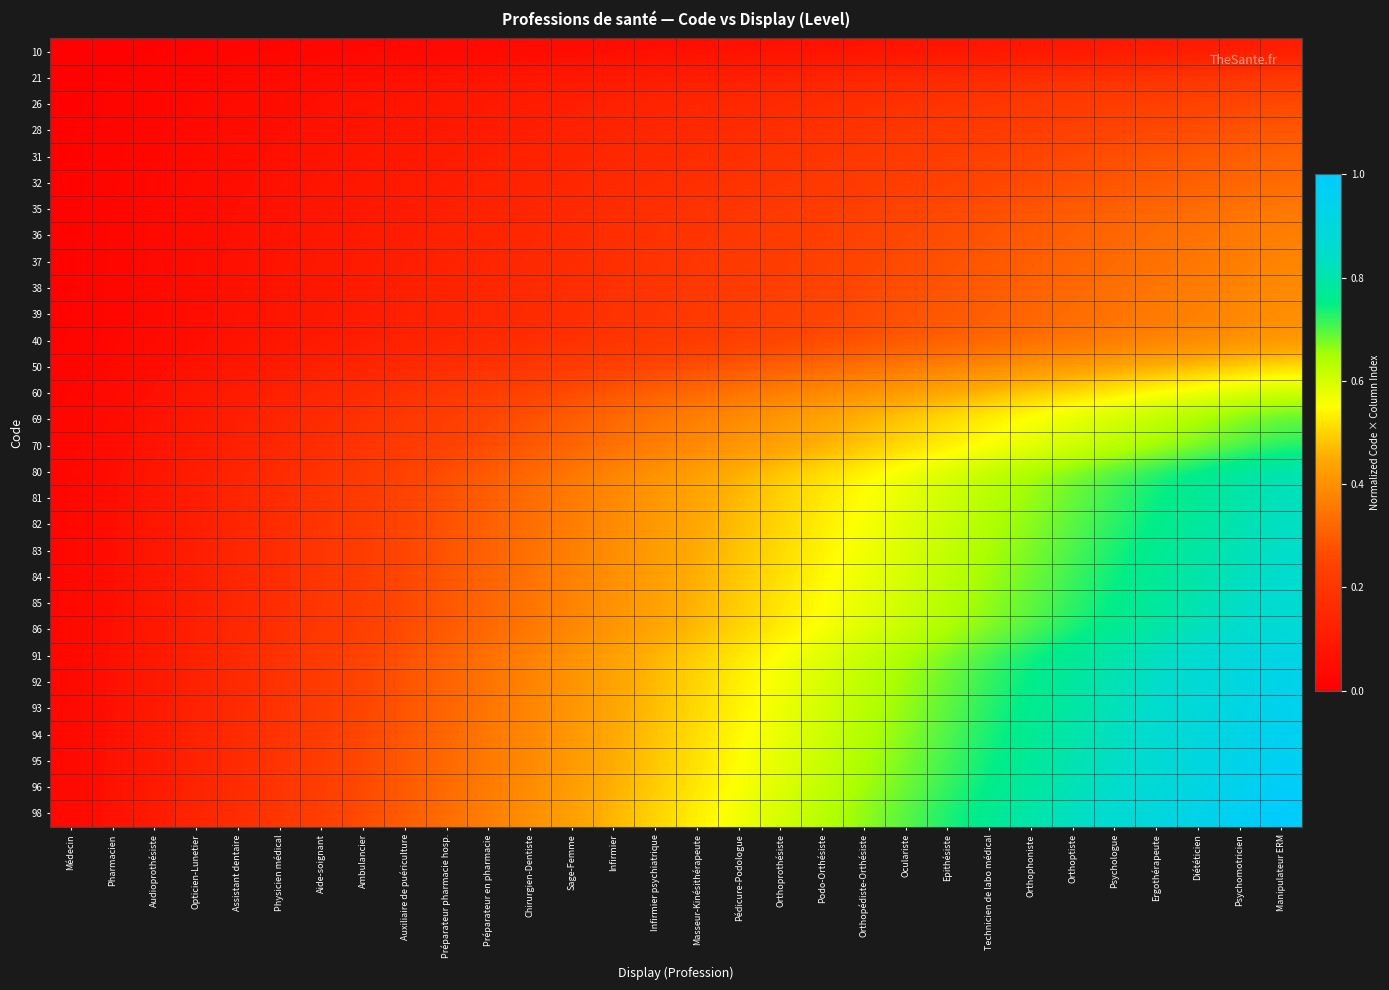

Reading right to left, list all the values displayed in this chart.

10: Manipulateur ERM=0.1	Psychomotricien=0.1	Diététicien=0.1	Ergothérapeute=0.1	Psychologue=0.1	Orthoptiste=0.1	Orthophoniste=0.1	Technicien de labo médical=0.1	Epithésiste=0.1	Oculariste=0.1	Orthopédiste-Orthésiste=0.1	Podo-Orthésiste=0.1	Orthoprothésiste=0.1	Pédicure-Podologue=0.1	Masseur-Kinésithérapeute=0.1	Infirmier psychiatrique=0.1	Infirmier=0.0	Sage-Femme=0.0	Chirurgien-Dentiste=0.0	Préparateur en pharmacie=0.0	Préparateur pharmacie hosp.=0.0	Auxiliaire de puériculture=0.0	Ambulancier=0.0	Aide-soignant=0.0	Physicien médical=0.0	Assistant dentaire=0.0	Opticien-Lunetier=0.0	Audioprothésiste=0.0	Pharmacien=0.0	Médecin=0.0
21: Manipulateur ERM=0.2	Psychomotricien=0.2	Diététicien=0.2	Ergothérapeute=0.2	Psychologue=0.2	Orthoptiste=0.2	Orthophoniste=0.2	Technicien de labo médical=0.2	Epithésiste=0.2	Oculariste=0.1	Orthopédiste-Orthésiste=0.1	Podo-Orthésiste=0.1	Orthoprothésiste=0.1	Pédicure-Podologue=0.1	Masseur-Kinésithérapeute=0.1	Infirmier psychiatrique=0.1	Infirmier=0.1	Sage-Femme=0.1	Chirurgien-Dentiste=0.1	Préparateur en pharmacie=0.1	Préparateur pharmacie hosp.=0.1	Auxiliaire de puériculture=0.1	Ambulancier=0.1	Aide-soignant=0.1	Physicien médical=0.0	Assistant dentaire=0.0	Opticien-Lunetier=0.0	Audioprothésiste=0.0	Pharmacien=0.0	Médecin=0.0
26: Manipulateur ERM=0.3	Psychomotricien=0.3	Diététicien=0.2	Ergothérapeute=0.2	Psychologue=0.2	Orthoptiste=0.2	Orthophoniste=0.2	Technicien de labo médical=0.2	Epithésiste=0.2	Oculariste=0.2	Orthopédiste-Orthésiste=0.2	Podo-Orthésiste=0.2	Orthoprothésiste=0.2	Pédicure-Podologue=0.2	Masseur-Kinésithérapeute=0.1	Infirmier psychiatrique=0.1	Infirmier=0.1	Sage-Femme=0.1	Chirurgien-Dentiste=0.1	Préparateur en pharmacie=0.1	Préparateur pharmacie hosp.=0.1	Auxiliaire de puériculture=0.1	Ambulancier=0.1	Aide-soignant=0.1	Physicien médical=0.1	Assistant dentaire=0.0	Opticien-Lunetier=0.0	Audioprothésiste=0.0	Pharmacien=0.0	Médecin=0.0
28: Manipulateur ERM=0.3	Psychomotricien=0.3	Diététicien=0.3	Ergothérapeute=0.3	Psychologue=0.2	Orthoptiste=0.2	Orthophoniste=0.2	Technicien de labo médical=0.2	Epithésiste=0.2	Oculariste=0.2	Orthopédiste-Orthésiste=0.2	Podo-Orthésiste=0.2	Orthoprothésiste=0.2	Pédicure-Podologue=0.2	Masseur-Kinésithérapeute=0.2	Infirmier psychiatrique=0.1	Infirmier=0.1	Sage-Femme=0.1	Chirurgien-Dentiste=0.1	Préparateur en pharmacie=0.1	Préparateur pharmacie hosp.=0.1	Auxiliaire de puériculture=0.1	Ambulancier=0.1	Aide-soignant=0.1	Physicien médical=0.1	Assistant dentaire=0.0	Opticien-Lunetier=0.0	Audioprothésiste=0.0	Pharmacien=0.0	Médecin=0.0
31: Manipulateur ERM=0.3	Psychomotricien=0.3	Diététicien=0.3	Ergothérapeute=0.3	Psychologue=0.3	Orthoptiste=0.3	Orthophoniste=0.3	Technicien de labo médical=0.2	Epithésiste=0.2	Oculariste=0.2	Orthopédiste-Orthésiste=0.2	Podo-Orthésiste=0.2	Orthoprothésiste=0.2	Pédicure-Podologue=0.2	Masseur-Kinésithérapeute=0.2	Infirmier psychiatrique=0.2	Infirmier=0.1	Sage-Femme=0.1	Chirurgien-Dentiste=0.1	Préparateur en pharmacie=0.1	Préparateur pharmacie hosp.=0.1	Auxiliaire de puériculture=0.1	Ambulancier=0.1	Aide-soignant=0.1	Physicien médical=0.1	Assistant dentaire=0.1	Opticien-Lunetier=0.0	Audioprothésiste=0.0	Pharmacien=0.0	Médecin=0.0
32: Manipulateur ERM=0.3	Psychomotricien=0.3	Diététicien=0.3	Ergothérapeute=0.3	Psychologue=0.3	Orthoptiste=0.3	Orthophoniste=0.3	Technicien de labo médical=0.3	Epithésiste=0.2	Oculariste=0.2	Orthopédiste-Orthésiste=0.2	Podo-Orthésiste=0.2	Orthoprothésiste=0.2	Pédicure-Podologue=0.2	Masseur-Kinésithérapeute=0.2	Infirmier psychiatrique=0.2	Infirmier=0.2	Sage-Femme=0.1	Chirurgien-Dentiste=0.1	Préparateur en pharmacie=0.1	Préparateur pharmacie hosp.=0.1	Auxiliaire de puériculture=0.1	Ambulancier=0.1	Aide-soignant=0.1	Physicien médical=0.1	Assistant dentaire=0.1	Opticien-Lunetier=0.0	Audioprothésiste=0.0	Pharmacien=0.0	Médecin=0.0
35: Manipulateur ERM=0.4	Psychomotricien=0.3	Diététicien=0.3	Ergothérapeute=0.3	Psychologue=0.3	Orthoptiste=0.3	Orthophoniste=0.3	Technicien de labo médical=0.3	Epithésiste=0.3	Oculariste=0.2	Orthopédiste-Orthésiste=0.2	Podo-Orthésiste=0.2	Orthoprothésiste=0.2	Pédicure-Podologue=0.2	Masseur-Kinésithérapeute=0.2	Infirmier psychiatrique=0.2	Infirmier=0.2	Sage-Femme=0.2	Chirurgien-Dentiste=0.1	Préparateur en pharmacie=0.1	Préparateur pharmacie hosp.=0.1	Auxiliaire de puériculture=0.1	Ambulancier=0.1	Aide-soignant=0.1	Physicien médical=0.1	Assistant dentaire=0.1	Opticien-Lunetier=0.0	Audioprothésiste=0.0	Pharmacien=0.0	Médecin=0.0
36: Manipulateur ERM=0.4	Psychomotricien=0.4	Diététicien=0.3	Ergothérapeute=0.3	Psychologue=0.3	Orthoptiste=0.3	Orthophoniste=0.3	Technicien de labo médical=0.3	Epithésiste=0.3	Oculariste=0.3	Orthopédiste-Orthésiste=0.2	Podo-Orthésiste=0.2	Orthoprothésiste=0.2	Pédicure-Podologue=0.2	Masseur-Kinésithérapeute=0.2	Infirmier psychiatrique=0.2	Infirmier=0.2	Sage-Femme=0.2	Chirurgien-Dentiste=0.1	Préparateur en pharmacie=0.1	Préparateur pharmacie hosp.=0.1	Auxiliaire de puériculture=0.1	Ambulancier=0.1	Aide-soignant=0.1	Physicien médical=0.1	Assistant dentaire=0.1	Opticien-Lunetier=0.0	Audioprothésiste=0.0	Pharmacien=0.0	Médecin=0.0
37: Manipulateur ERM=0.4	Psychomotricien=0.4	Diététicien=0.4	Ergothérapeute=0.3	Psychologue=0.3	Orthoptiste=0.3	Orthophoniste=0.3	Technicien de labo médical=0.3	Epithésiste=0.3	Oculariste=0.3	Orthopédiste-Orthésiste=0.3	Podo-Orthésiste=0.2	Orthoprothésiste=0.2	Pédicure-Podologue=0.2	Masseur-Kinésithérapeute=0.2	Infirmier psychiatrique=0.2	Infirmier=0.2	Sage-Femme=0.2	Chirurgien-Dentiste=0.2	Préparateur en pharmacie=0.1	Préparateur pharmacie hosp.=0.1	Auxiliaire de puériculture=0.1	Ambulancier=0.1	Aide-soignant=0.1	Physicien médical=0.1	Assistant dentaire=0.1	Opticien-Lunetier=0.1	Audioprothésiste=0.0	Pharmacien=0.0	Médecin=0.0
38: Manipulateur ERM=0.4	Psychomotricien=0.4	Diététicien=0.4	Ergothérapeute=0.3	Psychologue=0.3	Orthoptiste=0.3	Orthophoniste=0.3	Technicien de labo médical=0.3	Epithésiste=0.3	Oculariste=0.3	Orthopédiste-Orthésiste=0.3	Podo-Orthésiste=0.2	Orthoprothésiste=0.2	Pédicure-Podologue=0.2	Masseur-Kinésithérapeute=0.2	Infirmier psychiatrique=0.2	Infirmier=0.2	Sage-Femme=0.2	Chirurgien-Dentiste=0.2	Préparateur en pharmacie=0.1	Préparateur pharmacie hosp.=0.1	Auxiliaire de puériculture=0.1	Ambulancier=0.1	Aide-soignant=0.1	Physicien médical=0.1	Assistant dentaire=0.1	Opticien-Lunetier=0.1	Audioprothésiste=0.0	Pharmacien=0.0	Médecin=0.0
39: Manipulateur ERM=0.4	Psychomotricien=0.4	Diététicien=0.4	Ergothérapeute=0.4	Psychologue=0.3	Orthoptiste=0.3	Orthophoniste=0.3	Technicien de labo médical=0.3	Epithésiste=0.3	Oculariste=0.3	Orthopédiste-Orthésiste=0.3	Podo-Orthésiste=0.3	Orthoprothésiste=0.2	Pédicure-Podologue=0.2	Masseur-Kinésithérapeute=0.2	Infirmier psychiatrique=0.2	Infirmier=0.2	Sage-Femme=0.2	Chirurgien-Dentiste=0.2	Préparateur en pharmacie=0.1	Préparateur pharmacie hosp.=0.1	Auxiliaire de puériculture=0.1	Ambulancier=0.1	Aide-soignant=0.1	Physicien médical=0.1	Assistant dentaire=0.1	Opticien-Lunetier=0.1	Audioprothésiste=0.0	Pharmacien=0.0	Médecin=0.0
40: Manipulateur ERM=0.4	Psychomotricien=0.4	Diététicien=0.4	Ergothérapeute=0.4	Psychologue=0.4	Orthoptiste=0.3	Orthophoniste=0.3	Technicien de labo médical=0.3	Epithésiste=0.3	Oculariste=0.3	Orthopédiste-Orthésiste=0.3	Podo-Orthésiste=0.3	Orthoprothésiste=0.2	Pédicure-Podologue=0.2	Masseur-Kinésithérapeute=0.2	Infirmier psychiatrique=0.2	Infirmier=0.2	Sage-Femme=0.2	Chirurgien-Dentiste=0.2	Préparateur en pharmacie=0.1	Préparateur pharmacie hosp.=0.1	Auxiliaire de puériculture=0.1	Ambulancier=0.1	Aide-soignant=0.1	Physicien médical=0.1	Assistant dentaire=0.1	Opticien-Lunetier=0.1	Audioprothésiste=0.0	Pharmacien=0.0	Médecin=0.0
50: Manipulateur ERM=0.5	Psychomotricien=0.5	Diététicien=0.5	Ergothérapeute=0.5	Psychologue=0.4	Orthoptiste=0.4	Orthophoniste=0.4	Technicien de labo médical=0.4	Epithésiste=0.4	Oculariste=0.4	Orthopédiste-Orthésiste=0.3	Podo-Orthésiste=0.3	Orthoprothésiste=0.3	Pédicure-Podologue=0.3	Masseur-Kinésithérapeute=0.3	Infirmier psychiatrique=0.3	Infirmier=0.2	Sage-Femme=0.2	Chirurgien-Dentiste=0.2	Préparateur en pharmacie=0.2	Préparateur pharmacie hosp.=0.2	Auxiliaire de puériculture=0.2	Ambulancier=0.1	Aide-soignant=0.1	Physicien médical=0.1	Assistant dentaire=0.1	Opticien-Lunetier=0.1	Audioprothésiste=0.1	Pharmacien=0.0	Médecin=0.0
60: Manipulateur ERM=0.6	Psychomotricien=0.6	Diététicien=0.6	Ergothérapeute=0.6	Psychologue=0.5	Orthoptiste=0.5	Orthophoniste=0.5	Technicien de labo médical=0.5	Epithésiste=0.4	Oculariste=0.4	Orthopédiste-Orthésiste=0.4	Podo-Orthésiste=0.4	Orthoprothésiste=0.4	Pédicure-Podologue=0.3	Masseur-Kinésithérapeute=0.3	Infirmier psychiatrique=0.3	Infirmier=0.3	Sage-Femme=0.3	Chirurgien-Dentiste=0.2	Préparateur en pharmacie=0.2	Préparateur pharmacie hosp.=0.2	Auxiliaire de puériculture=0.2	Ambulancier=0.2	Aide-soignant=0.1	Physicien médical=0.1	Assistant dentaire=0.1	Opticien-Lunetier=0.1	Audioprothésiste=0.1	Pharmacien=0.0	Médecin=0.0
69: Manipulateur ERM=0.7	Psychomotricien=0.7	Diététicien=0.7	Ergothérapeute=0.6	Psychologue=0.6	Orthoptiste=0.6	Orthophoniste=0.6	Technicien de labo médical=0.5	Epithésiste=0.5	Oculariste=0.5	Orthopédiste-Orthésiste=0.5	Podo-Orthésiste=0.4	Orthoprothésiste=0.4	Pédicure-Podologue=0.4	Masseur-Kinésithérapeute=0.4	Infirmier psychiatrique=0.4	Infirmier=0.3	Sage-Femme=0.3	Chirurgien-Dentiste=0.3	Préparateur en pharmacie=0.3	Préparateur pharmacie hosp.=0.2	Auxiliaire de puériculture=0.2	Ambulancier=0.2	Aide-soignant=0.2	Physicien médical=0.1	Assistant dentaire=0.1	Opticien-Lunetier=0.1	Audioprothésiste=0.1	Pharmacien=0.0	Médecin=0.0
70: Manipulateur ERM=0.7	Psychomotricien=0.7	Diététicien=0.7	Ergothérapeute=0.6	Psychologue=0.6	Orthoptiste=0.6	Orthophoniste=0.6	Technicien de labo médical=0.5	Epithésiste=0.5	Oculariste=0.5	Orthopédiste-Orthésiste=0.5	Podo-Orthésiste=0.5	Orthoprothésiste=0.4	Pédicure-Podologue=0.4	Masseur-Kinésithérapeute=0.4	Infirmier psychiatrique=0.4	Infirmier=0.3	Sage-Femme=0.3	Chirurgien-Dentiste=0.3	Préparateur en pharmacie=0.3	Préparateur pharmacie hosp.=0.2	Auxiliaire de puériculture=0.2	Ambulancier=0.2	Aide-soignant=0.2	Physicien médical=0.1	Assistant dentaire=0.1	Opticien-Lunetier=0.1	Audioprothésiste=0.1	Pharmacien=0.0	Médecin=0.0
80: Manipulateur ERM=0.8	Psychomotricien=0.8	Diététicien=0.8	Ergothérapeute=0.7	Psychologue=0.7	Orthoptiste=0.7	Orthophoniste=0.7	Technicien de labo médical=0.6	Epithésiste=0.6	Oculariste=0.6	Orthopédiste-Orthésiste=0.5	Podo-Orthésiste=0.5	Orthoprothésiste=0.5	Pédicure-Podologue=0.5	Masseur-Kinésithérapeute=0.4	Infirmier psychiatrique=0.4	Infirmier=0.4	Sage-Femme=0.4	Chirurgien-Dentiste=0.3	Préparateur en pharmacie=0.3	Préparateur pharmacie hosp.=0.3	Auxiliaire de puériculture=0.2	Ambulancier=0.2	Aide-soignant=0.2	Physicien médical=0.2	Assistant dentaire=0.1	Opticien-Lunetier=0.1	Audioprothésiste=0.1	Pharmacien=0.1	Médecin=0.0
81: Manipulateur ERM=0.8	Psychomotricien=0.8	Diététicien=0.8	Ergothérapeute=0.7	Psychologue=0.7	Orthoptiste=0.7	Orthophoniste=0.7	Technicien de labo médical=0.6	Epithésiste=0.6	Oculariste=0.6	Orthopédiste-Orthésiste=0.6	Podo-Orthésiste=0.5	Orthoprothésiste=0.5	Pédicure-Podologue=0.5	Masseur-Kinésithérapeute=0.4	Infirmier psychiatrique=0.4	Infirmier=0.4	Sage-Femme=0.4	Chirurgien-Dentiste=0.3	Préparateur en pharmacie=0.3	Préparateur pharmacie hosp.=0.3	Auxiliaire de puériculture=0.2	Ambulancier=0.2	Aide-soignant=0.2	Physicien médical=0.2	Assistant dentaire=0.1	Opticien-Lunetier=0.1	Audioprothésiste=0.1	Pharmacien=0.1	Médecin=0.0
82: Manipulateur ERM=0.8	Psychomotricien=0.8	Diététicien=0.8	Ergothérapeute=0.8	Psychologue=0.7	Orthoptiste=0.7	Orthophoniste=0.7	Technicien de labo médical=0.6	Epithésiste=0.6	Oculariste=0.6	Orthopédiste-Orthésiste=0.6	Podo-Orthésiste=0.5	Orthoprothésiste=0.5	Pédicure-Podologue=0.5	Masseur-Kinésithérapeute=0.4	Infirmier psychiatrique=0.4	Infirmier=0.4	Sage-Femme=0.4	Chirurgien-Dentiste=0.3	Préparateur en pharmacie=0.3	Préparateur pharmacie hosp.=0.3	Auxiliaire de puériculture=0.3	Ambulancier=0.2	Aide-soignant=0.2	Physicien médical=0.2	Assistant dentaire=0.1	Opticien-Lunetier=0.1	Audioprothésiste=0.1	Pharmacien=0.1	Médecin=0.0
83: Manipulateur ERM=0.8	Psychomotricien=0.8	Diététicien=0.8	Ergothérapeute=0.8	Psychologue=0.7	Orthoptiste=0.7	Orthophoniste=0.7	Technicien de labo médical=0.6	Epithésiste=0.6	Oculariste=0.6	Orthopédiste-Orthésiste=0.6	Podo-Orthésiste=0.5	Orthoprothésiste=0.5	Pédicure-Podologue=0.5	Masseur-Kinésithérapeute=0.5	Infirmier psychiatrique=0.4	Infirmier=0.4	Sage-Femme=0.4	Chirurgien-Dentiste=0.3	Préparateur en pharmacie=0.3	Préparateur pharmacie hosp.=0.3	Auxiliaire de puériculture=0.3	Ambulancier=0.2	Aide-soignant=0.2	Physicien médical=0.2	Assistant dentaire=0.1	Opticien-Lunetier=0.1	Audioprothésiste=0.1	Pharmacien=0.1	Médecin=0.0
84: Manipulateur ERM=0.9	Psychomotricien=0.8	Diététicien=0.8	Ergothérapeute=0.8	Psychologue=0.7	Orthoptiste=0.7	Orthophoniste=0.7	Technicien de labo médical=0.7	Epithésiste=0.6	Oculariste=0.6	Orthopédiste-Orthésiste=0.6	Podo-Orthésiste=0.5	Orthoprothésiste=0.5	Pédicure-Podologue=0.5	Masseur-Kinésithérapeute=0.5	Infirmier psychiatrique=0.4	Infirmier=0.4	Sage-Femme=0.4	Chirurgien-Dentiste=0.3	Préparateur en pharmacie=0.3	Préparateur pharmacie hosp.=0.3	Auxiliaire de puériculture=0.3	Ambulancier=0.2	Aide-soignant=0.2	Physicien médical=0.2	Assistant dentaire=0.1	Opticien-Lunetier=0.1	Audioprothésiste=0.1	Pharmacien=0.1	Médecin=0.0
85: Manipulateur ERM=0.9	Psychomotricien=0.8	Diététicien=0.8	Ergothérapeute=0.8	Psychologue=0.8	Orthoptiste=0.7	Orthophoniste=0.7	Technicien de labo médical=0.7	Epithésiste=0.6	Oculariste=0.6	Orthopédiste-Orthésiste=0.6	Podo-Orthésiste=0.5	Orthoprothésiste=0.5	Pédicure-Podologue=0.5	Masseur-Kinésithérapeute=0.5	Infirmier psychiatrique=0.4	Infirmier=0.4	Sage-Femme=0.4	Chirurgien-Dentiste=0.3	Préparateur en pharmacie=0.3	Préparateur pharmacie hosp.=0.3	Auxiliaire de puériculture=0.3	Ambulancier=0.2	Aide-soignant=0.2	Physicien médical=0.2	Assistant dentaire=0.1	Opticien-Lunetier=0.1	Audioprothésiste=0.1	Pharmacien=0.1	Médecin=0.0
86: Manipulateur ERM=0.9	Psychomotricien=0.8	Diététicien=0.8	Ergothérapeute=0.8	Psychologue=0.8	Orthoptiste=0.7	Orthophoniste=0.7	Technicien de labo médical=0.7	Epithésiste=0.6	Oculariste=0.6	Orthopédiste-Orthésiste=0.6	Podo-Orthésiste=0.6	Orthoprothésiste=0.5	Pédicure-Podologue=0.5	Masseur-Kinésithérapeute=0.5	Infirmier psychiatrique=0.4	Infirmier=0.4	Sage-Femme=0.4	Chirurgien-Dentiste=0.4	Préparateur en pharmacie=0.3	Préparateur pharmacie hosp.=0.3	Auxiliaire de puériculture=0.3	Ambulancier=0.2	Aide-soignant=0.2	Physicien médical=0.2	Assistant dentaire=0.1	Opticien-Lunetier=0.1	Audioprothésiste=0.1	Pharmacien=0.1	Médecin=0.0
91: Manipulateur ERM=0.9	Psychomotricien=0.9	Diététicien=0.9	Ergothérapeute=0.8	Psychologue=0.8	Orthoptiste=0.8	Orthophoniste=0.7	Technicien de labo médical=0.7	Epithésiste=0.7	Oculariste=0.7	Orthopédiste-Orthésiste=0.6	Podo-Orthésiste=0.6	Orthoprothésiste=0.6	Pédicure-Podologue=0.5	Masseur-Kinésithérapeute=0.5	Infirmier psychiatrique=0.5	Infirmier=0.4	Sage-Femme=0.4	Chirurgien-Dentiste=0.4	Préparateur en pharmacie=0.3	Préparateur pharmacie hosp.=0.3	Auxiliaire de puériculture=0.3	Ambulancier=0.2	Aide-soignant=0.2	Physicien médical=0.2	Assistant dentaire=0.2	Opticien-Lunetier=0.1	Audioprothésiste=0.1	Pharmacien=0.1	Médecin=0.0
92: Manipulateur ERM=0.9	Psychomotricien=0.9	Diététicien=0.9	Ergothérapeute=0.8	Psychologue=0.8	Orthoptiste=0.8	Orthophoniste=0.8	Technicien de labo médical=0.7	Epithésiste=0.7	Oculariste=0.7	Orthopédiste-Orthésiste=0.6	Podo-Orthésiste=0.6	Orthoprothésiste=0.6	Pédicure-Podologue=0.5	Masseur-Kinésithérapeute=0.5	Infirmier psychiatrique=0.5	Infirmier=0.4	Sage-Femme=0.4	Chirurgien-Dentiste=0.4	Préparateur en pharmacie=0.3	Préparateur pharmacie hosp.=0.3	Auxiliaire de puériculture=0.3	Ambulancier=0.3	Aide-soignant=0.2	Physicien médical=0.2	Assistant dentaire=0.2	Opticien-Lunetier=0.1	Audioprothésiste=0.1	Pharmacien=0.1	Médecin=0.0
93: Manipulateur ERM=0.9	Psychomotricien=0.9	Diététicien=0.9	Ergothérapeute=0.9	Psychologue=0.8	Orthoptiste=0.8	Orthophoniste=0.8	Technicien de labo médical=0.7	Epithésiste=0.7	Oculariste=0.7	Orthopédiste-Orthésiste=0.6	Podo-Orthésiste=0.6	Orthoprothésiste=0.6	Pédicure-Podologue=0.5	Masseur-Kinésithérapeute=0.5	Infirmier psychiatrique=0.5	Infirmier=0.4	Sage-Femme=0.4	Chirurgien-Dentiste=0.4	Préparateur en pharmacie=0.3	Préparateur pharmacie hosp.=0.3	Auxiliaire de puériculture=0.3	Ambulancier=0.3	Aide-soignant=0.2	Physicien médical=0.2	Assistant dentaire=0.2	Opticien-Lunetier=0.1	Audioprothésiste=0.1	Pharmacien=0.1	Médecin=0.0
94: Manipulateur ERM=1.0	Psychomotricien=0.9	Diététicien=0.9	Ergothérapeute=0.9	Psychologue=0.8	Orthoptiste=0.8	Orthophoniste=0.8	Technicien de labo médical=0.7	Epithésiste=0.7	Oculariste=0.7	Orthopédiste-Orthésiste=0.6	Podo-Orthésiste=0.6	Orthoprothésiste=0.6	Pédicure-Podologue=0.5	Masseur-Kinésithérapeute=0.5	Infirmier psychiatrique=0.5	Infirmier=0.4	Sage-Femme=0.4	Chirurgien-Dentiste=0.4	Préparateur en pharmacie=0.4	Préparateur pharmacie hosp.=0.3	Auxiliaire de puériculture=0.3	Ambulancier=0.3	Aide-soignant=0.2	Physicien médical=0.2	Assistant dentaire=0.2	Opticien-Lunetier=0.1	Audioprothésiste=0.1	Pharmacien=0.1	Médecin=0.0
95: Manipulateur ERM=1.0	Psychomotricien=0.9	Diététicien=0.9	Ergothérapeute=0.9	Psychologue=0.8	Orthoptiste=0.8	Orthophoniste=0.8	Technicien de labo médical=0.7	Epithésiste=0.7	Oculariste=0.7	Orthopédiste-Orthésiste=0.6	Podo-Orthésiste=0.6	Orthoprothésiste=0.6	Pédicure-Podologue=0.5	Masseur-Kinésithérapeute=0.5	Infirmier psychiatrique=0.5	Infirmier=0.5	Sage-Femme=0.4	Chirurgien-Dentiste=0.4	Préparateur en pharmacie=0.4	Préparateur pharmacie hosp.=0.3	Auxiliaire de puériculture=0.3	Ambulancier=0.3	Aide-soignant=0.2	Physicien médical=0.2	Assistant dentaire=0.2	Opticien-Lunetier=0.1	Audioprothésiste=0.1	Pharmacien=0.1	Médecin=0.0
96: Manipulateur ERM=1.0	Psychomotricien=0.9	Diététicien=0.9	Ergothérapeute=0.9	Psychologue=0.8	Orthoptiste=0.8	Orthophoniste=0.8	Technicien de labo médical=0.8	Epithésiste=0.7	Oculariste=0.7	Orthopédiste-Orthésiste=0.7	Podo-Orthésiste=0.6	Orthoprothésiste=0.6	Pédicure-Podologue=0.6	Masseur-Kinésithérapeute=0.5	Infirmier psychiatrique=0.5	Infirmier=0.5	Sage-Femme=0.4	Chirurgien-Dentiste=0.4	Préparateur en pharmacie=0.4	Préparateur pharmacie hosp.=0.3	Auxiliaire de puériculture=0.3	Ambulancier=0.3	Aide-soignant=0.2	Physicien médical=0.2	Assistant dentaire=0.2	Opticien-Lunetier=0.1	Audioprothésiste=0.1	Pharmacien=0.1	Médecin=0.0
98: Manipulateur ERM=1.0	Psychomotricien=1.0	Diététicien=0.9	Ergothérapeute=0.9	Psychologue=0.9	Orthoptiste=0.8	Orthophoniste=0.8	Technicien de labo médical=0.8	Epithésiste=0.7	Oculariste=0.7	Orthopédiste-Orthésiste=0.7	Podo-Orthésiste=0.6	Orthoprothésiste=0.6	Pédicure-Podologue=0.6	Masseur-Kinésithérapeute=0.5	Infirmier psychiatrique=0.5	Infirmier=0.5	Sage-Femme=0.4	Chirurgien-Dentiste=0.4	Préparateur en pharmacie=0.4	Préparateur pharmacie hosp.=0.3	Auxiliaire de puériculture=0.3	Ambulancier=0.3	Aide-soignant=0.2	Physicien médical=0.2	Assistant dentaire=0.2	Opticien-Lunetier=0.1	Audioprothésiste=0.1	Pharmacien=0.1	Médecin=0.0